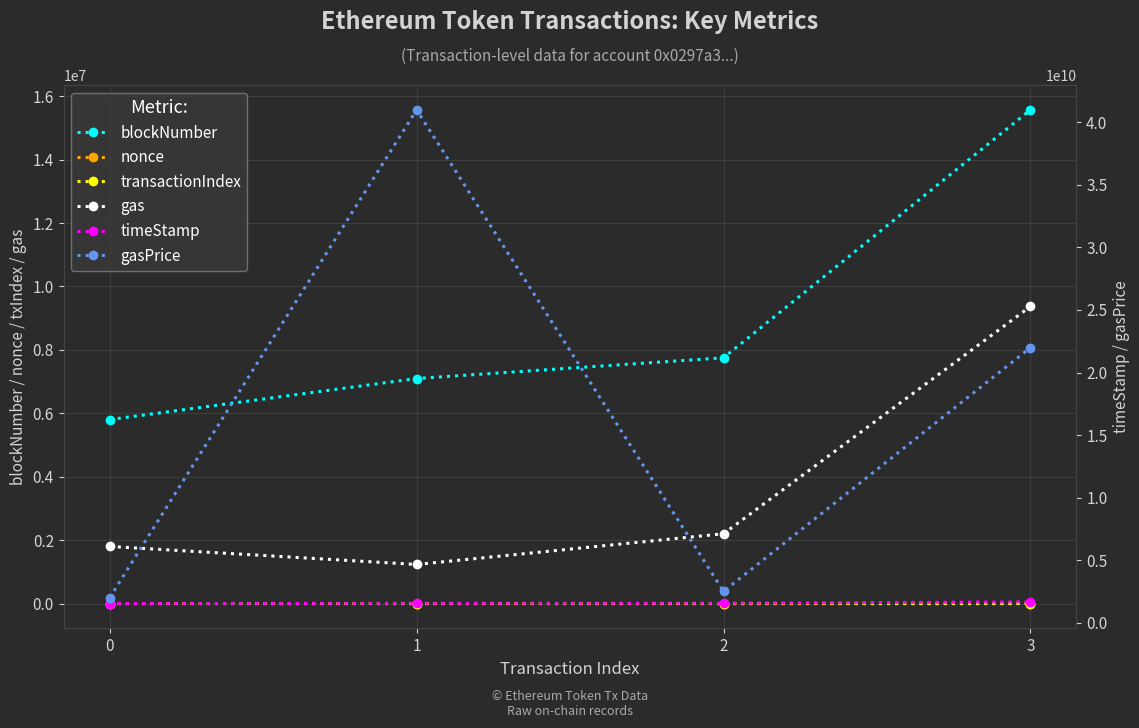

Is the value of blockNumber at 0 greater than the value of transactionIndex at 1?

Yes